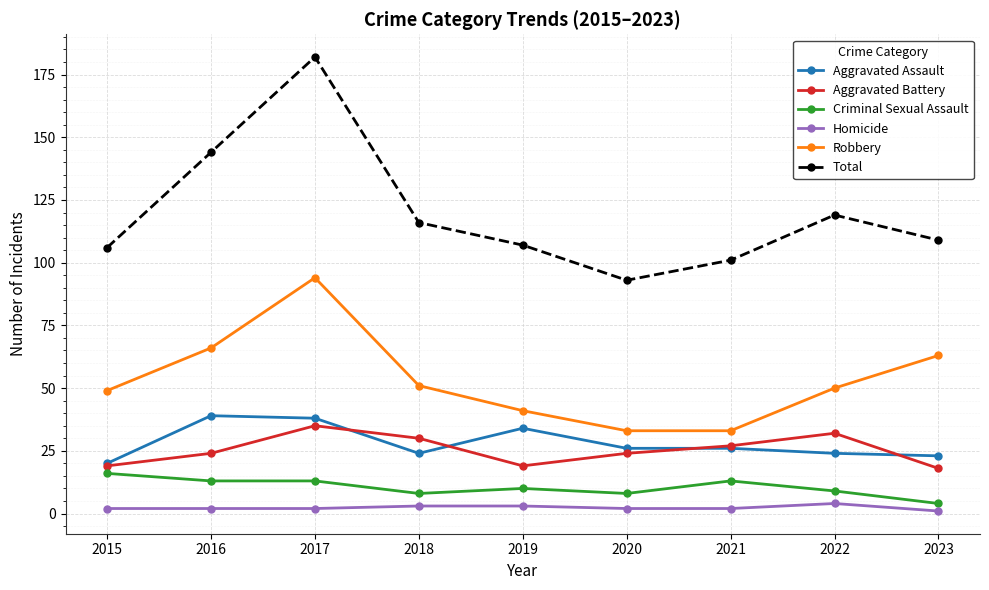

True or false: Robbery and Homicide cross at least once.

False